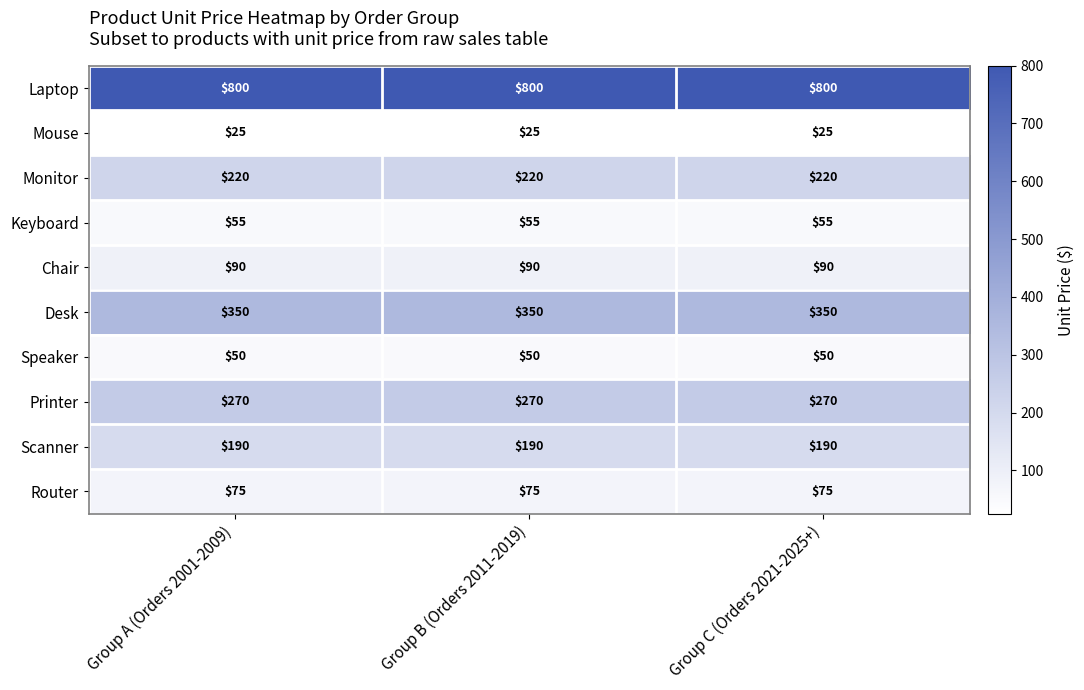

The Mouse series shows 25 at Group B (Orders 2011-2019). True or false?

True